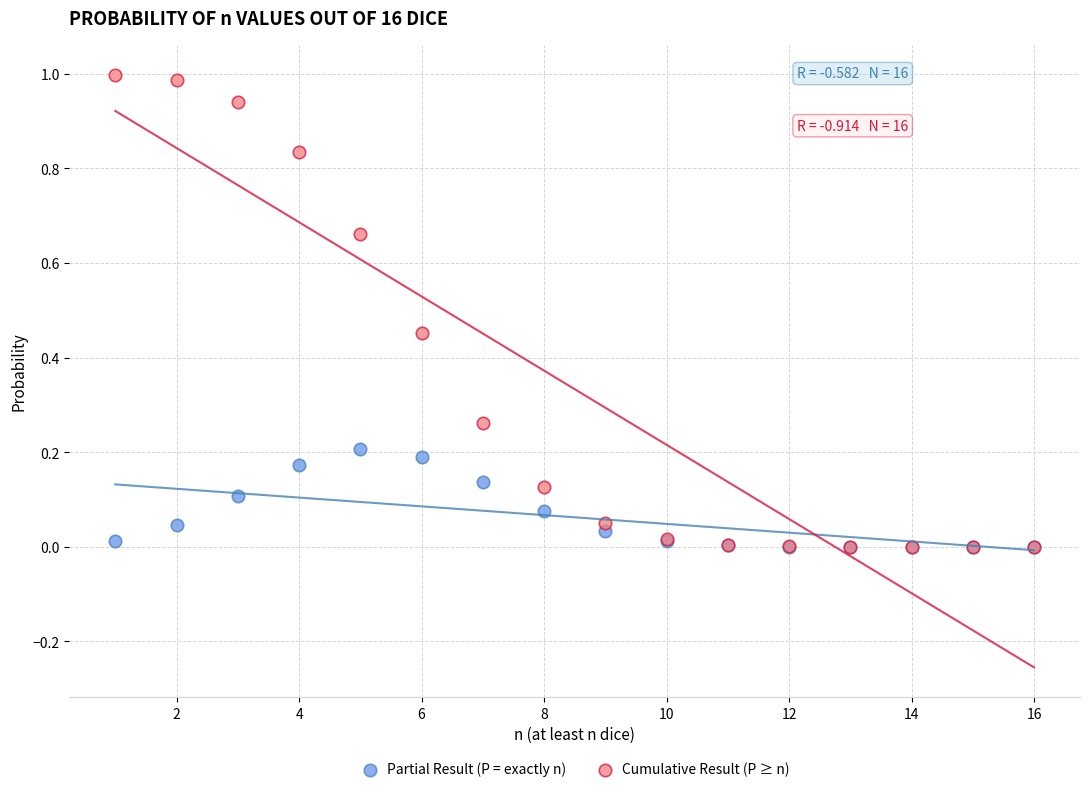

Which series reaches the maximum Y coordinate?

Cumulative Result (P ≥ n)